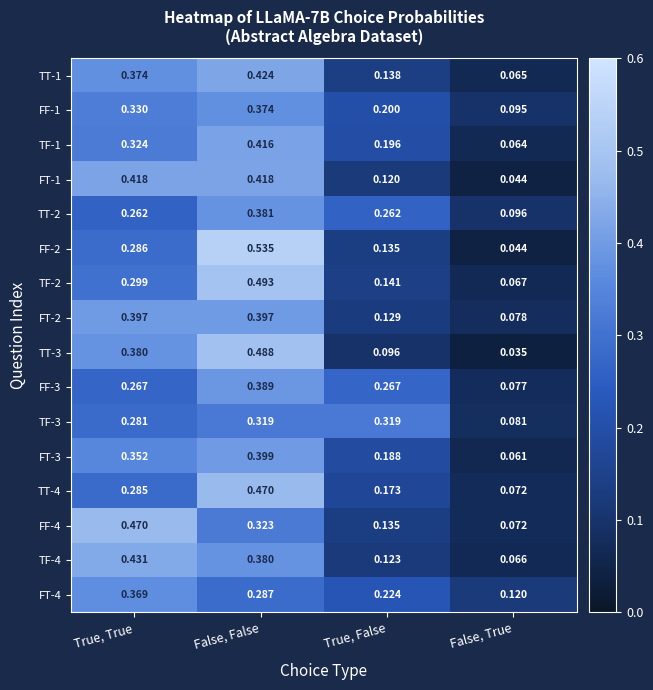

Which category has the highest value across all series?

False, False